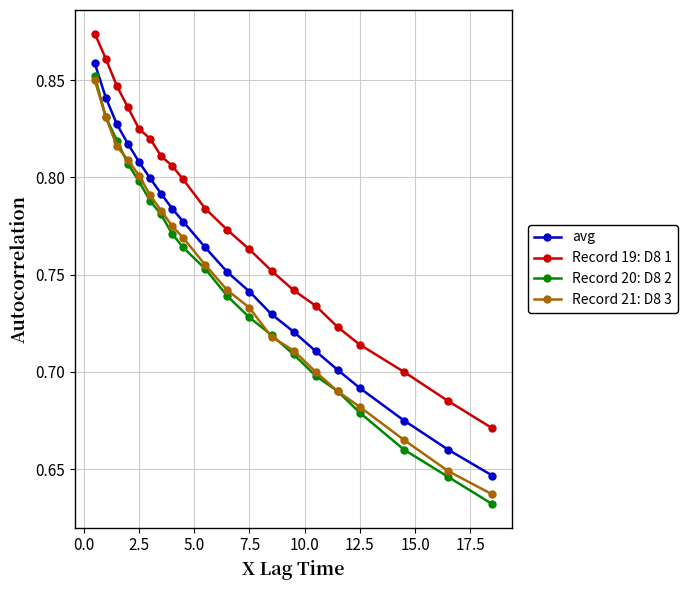

What are all the series names shown in the legend?

avg, Record 19: D8 1, Record 20: D8 2, Record 21: D8 3